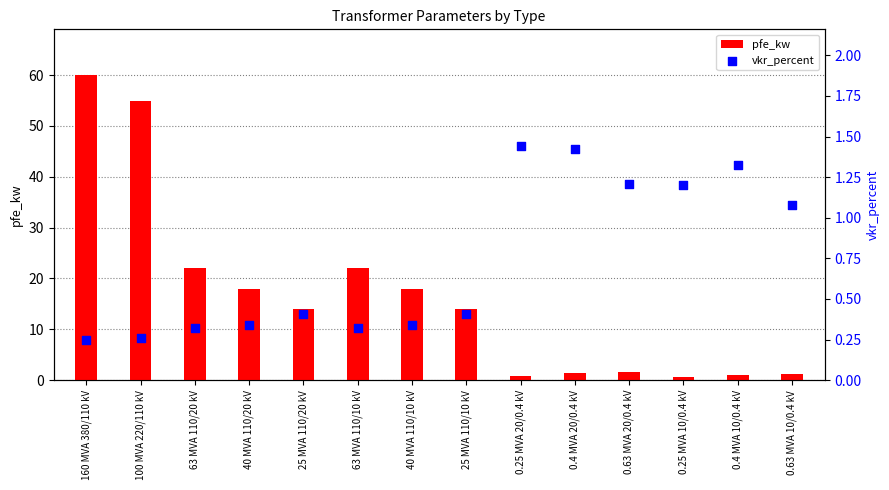

Which series has the largest total across all categories?

pfe_kw